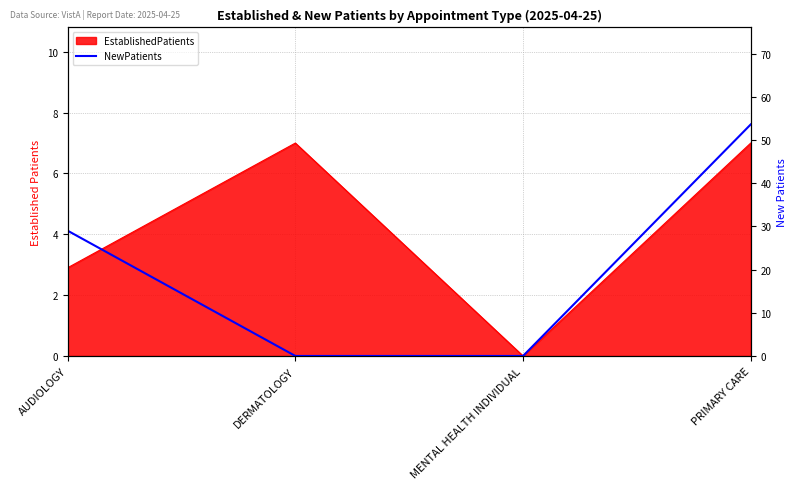

How many lines are shown in the chart?

1